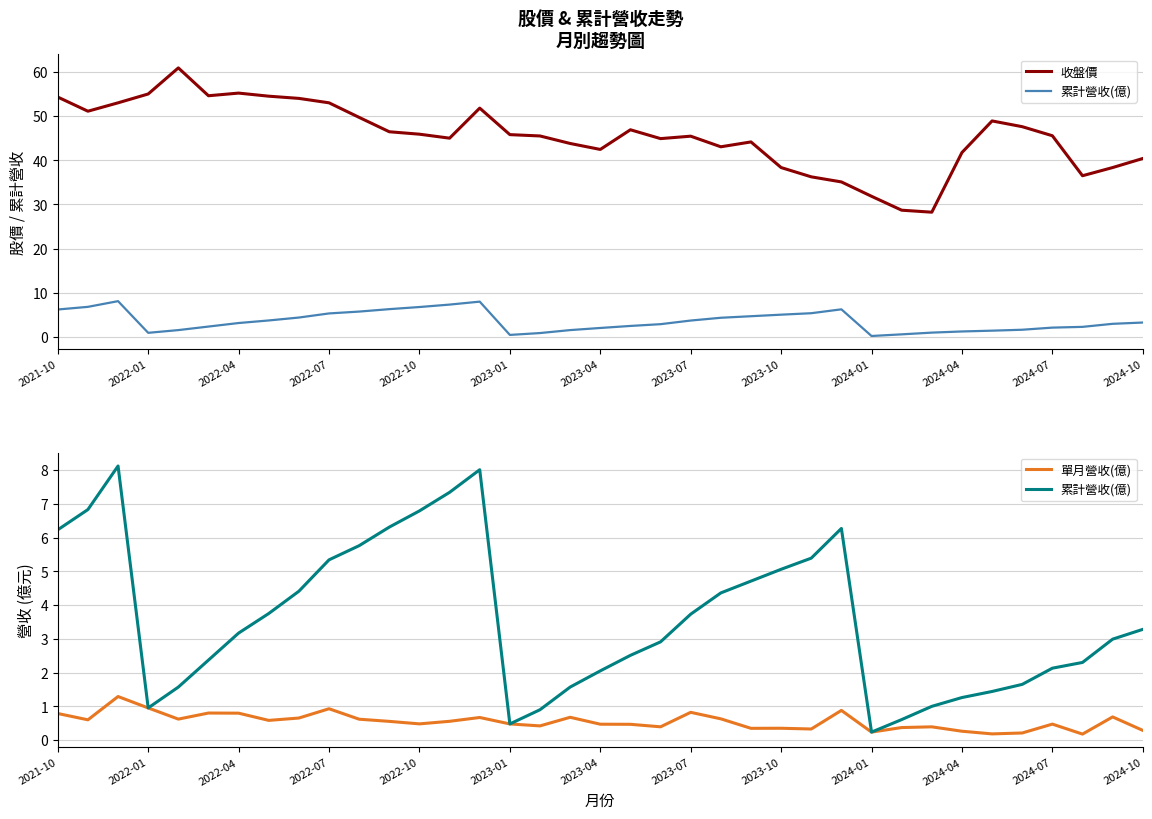

How many data points does each series have?

37